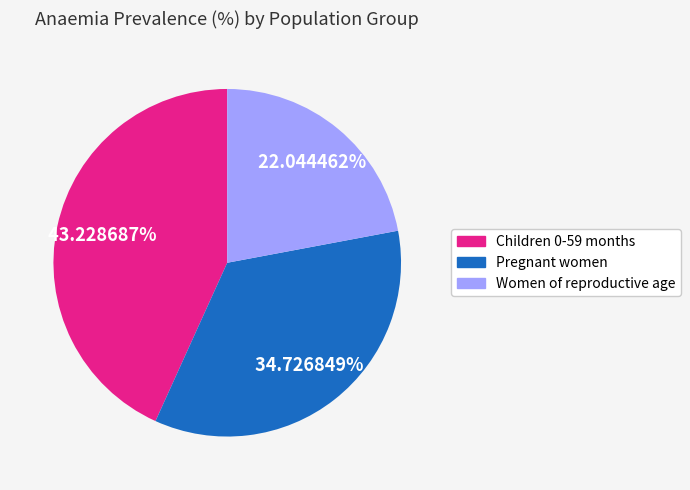

Which slice is the largest?

Children 0-59 months